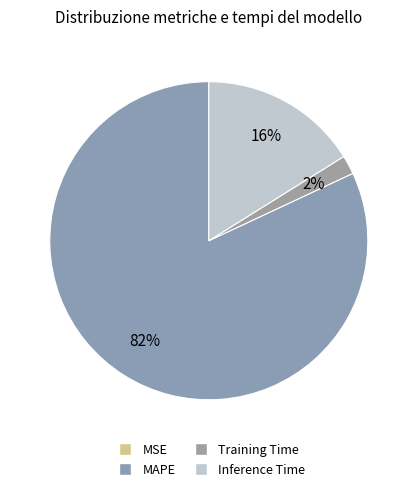

To the nearest percent, what is the average slice percentage?

25%